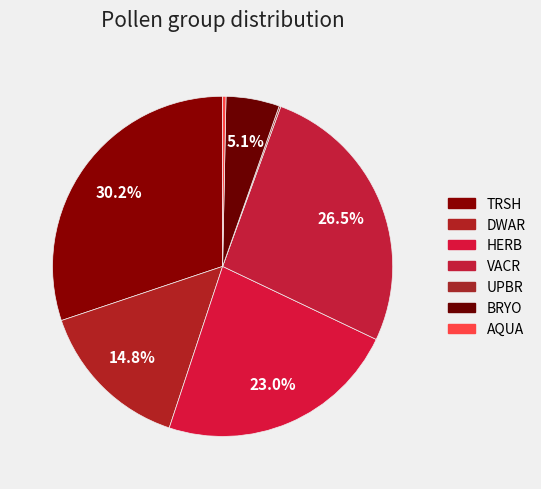

Which slice is the largest?

TRSH